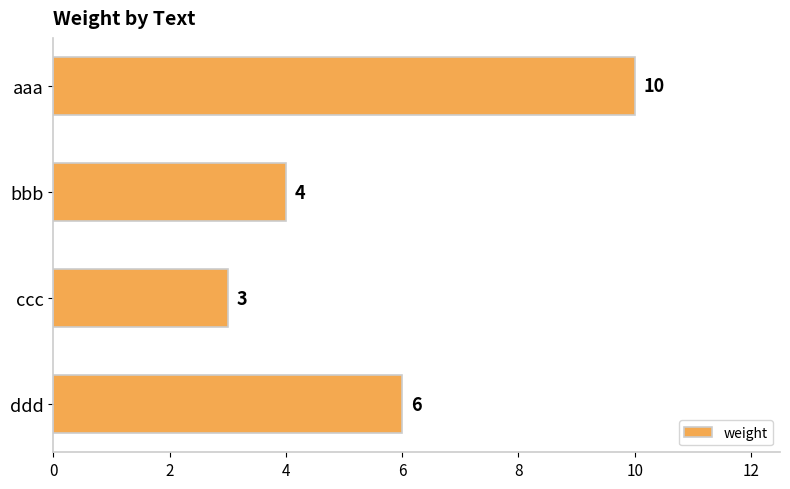

Count the number of categories in the chart.

4